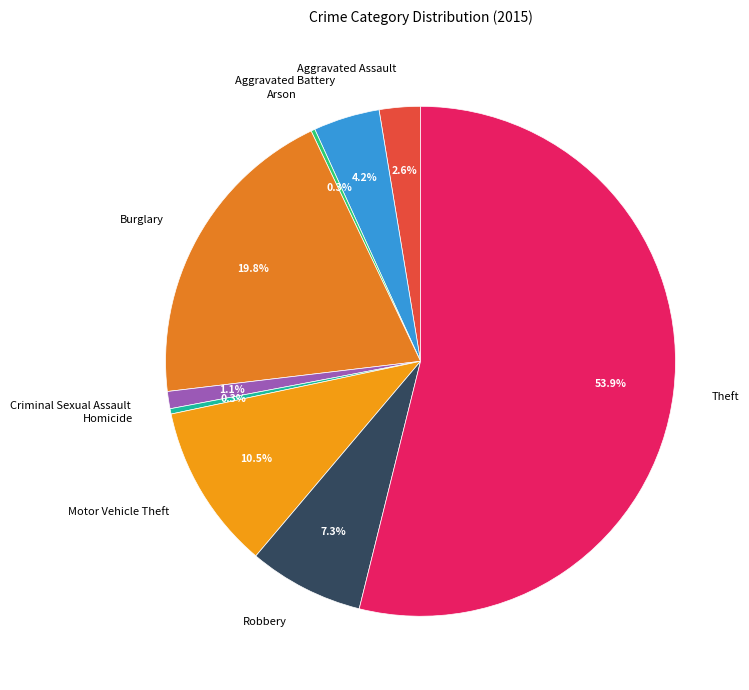

Which category has the biggest portion of the pie?

Theft